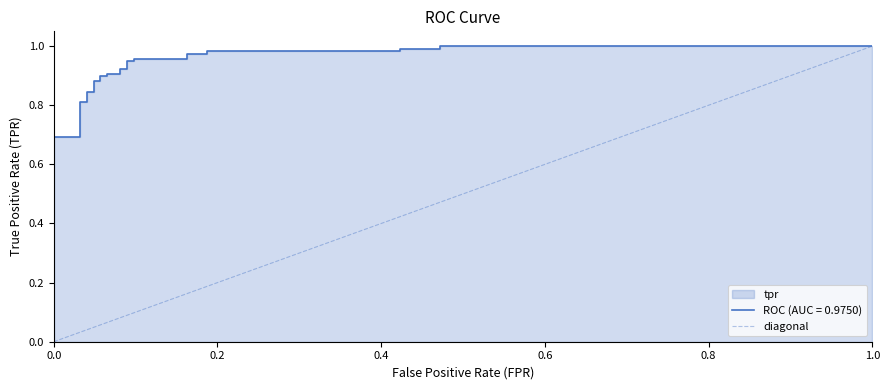

What is the sum of all values?

4.5